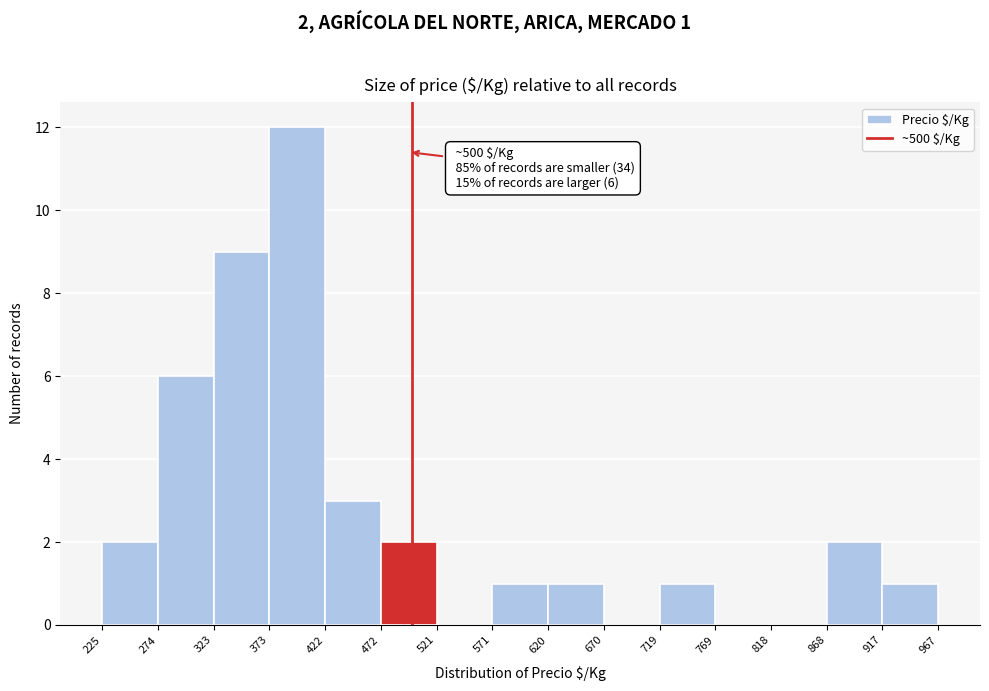

Over which range of the x-axis is the bar tallest?

373 to 422